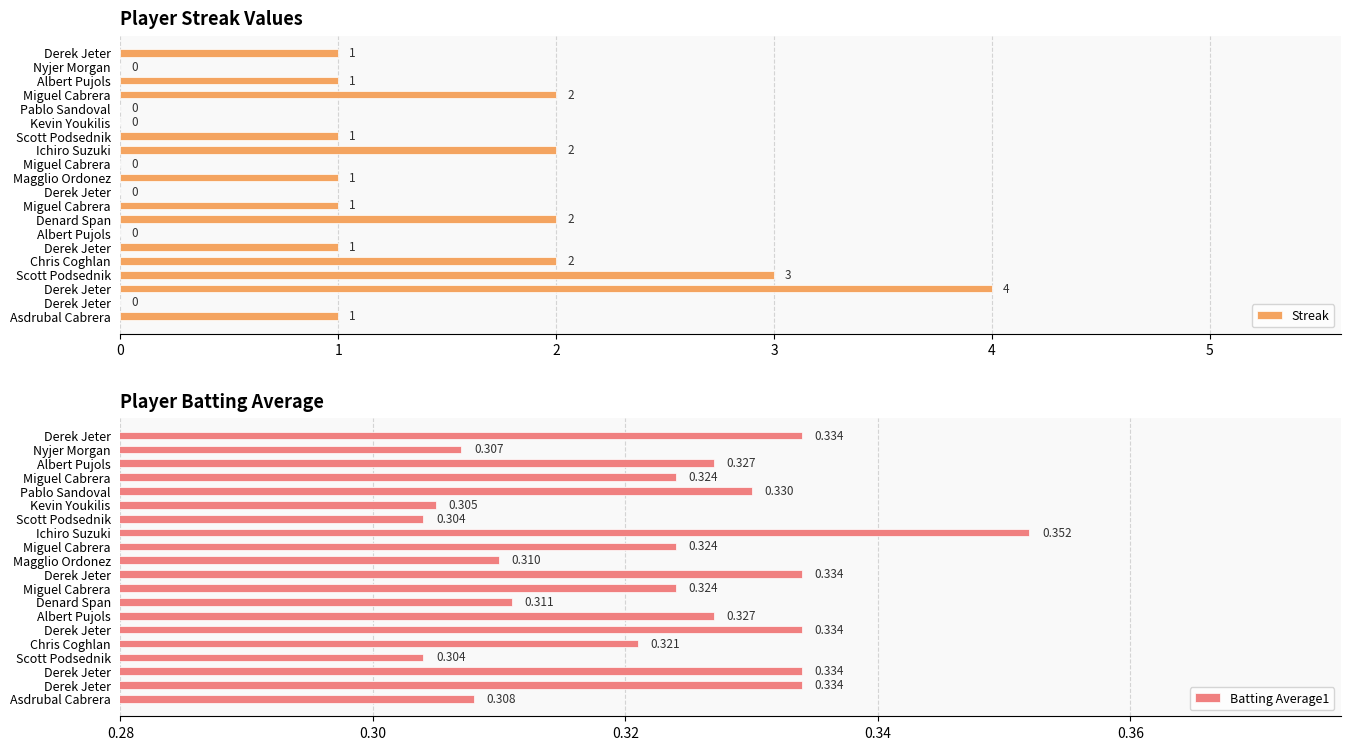

Reading left to right, what are all the values shown in this chart?

Streak: 1.0	0.0	1.0	2.0	0.0	0.0	1.0	2.0	0.0	1.0	0.0	1.0	2.0	0.0	1.0	2.0	3.0	4.0	0.0	1.0
Batting Average1: 0.3	0.3	0.3	0.3	0.3	0.3	0.3	0.4	0.3	0.3	0.3	0.3	0.3	0.3	0.3	0.3	0.3	0.3	0.3	0.3